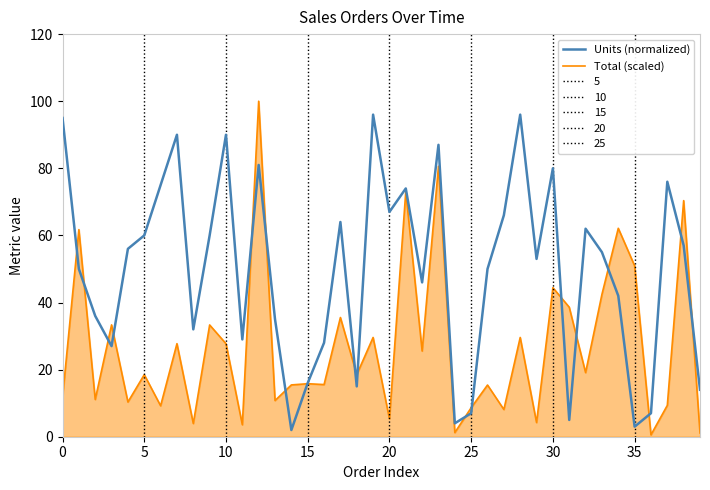

True or false: Total (scaled) and Units (normalized) intersect in this chart.

True